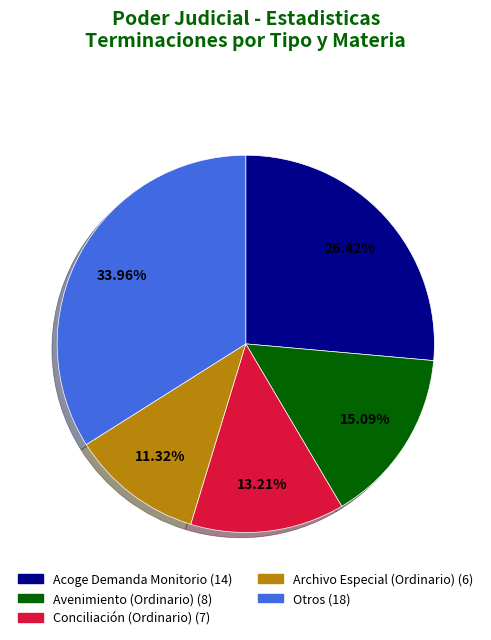

Is there a majority slice in this chart?

No